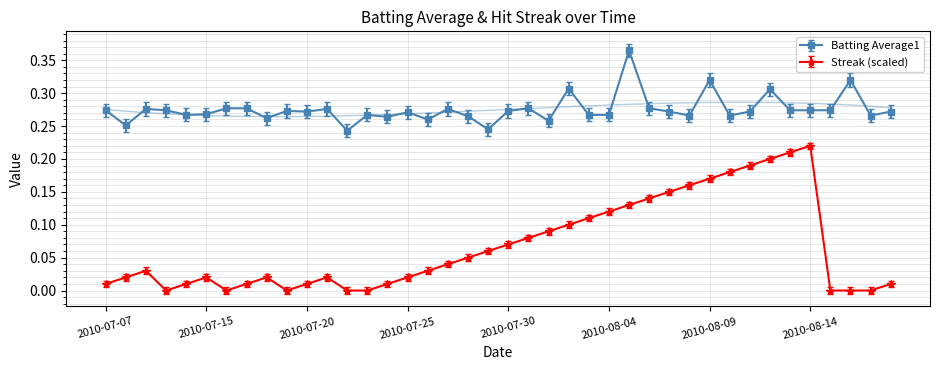

True or false: Batting Average1 and Streak intersect in this chart.

False